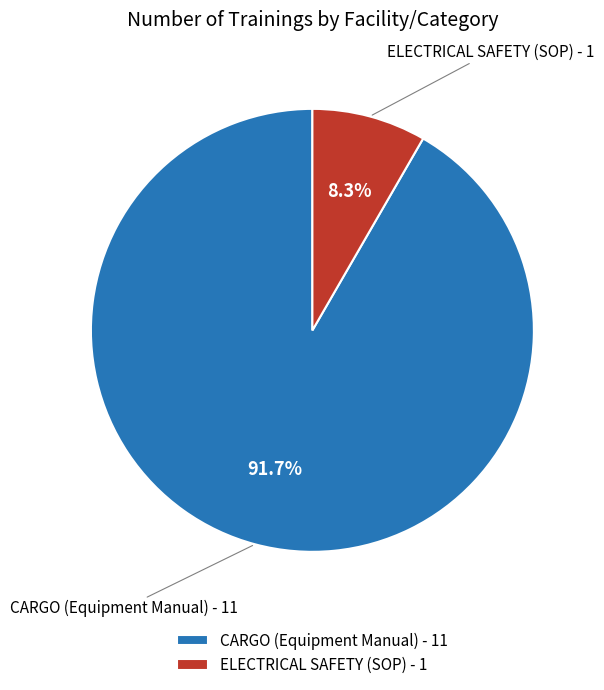

What percentage is NOT represented by CARGO (Equipment Manual) - 11?

8.3%